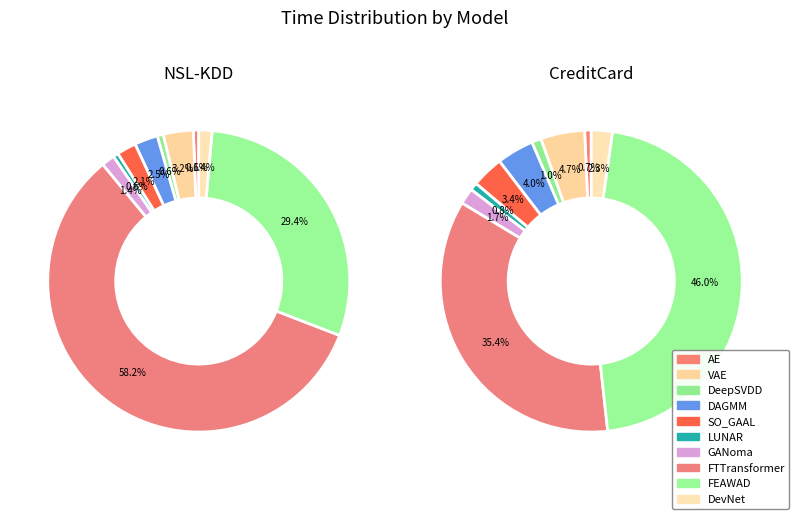

To the nearest percent, what is the difference between the SO_GAAL and DeepSVDD slice percentages?

1%